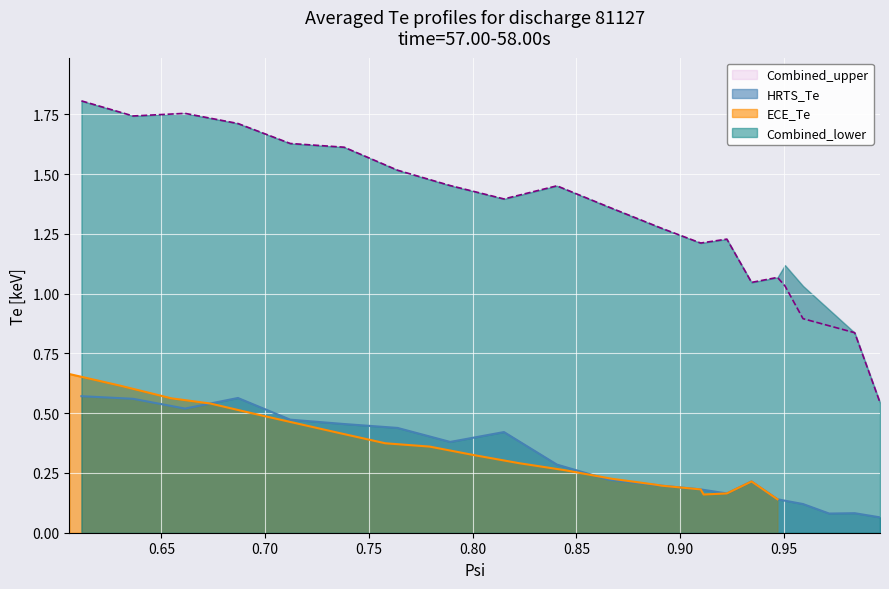

True or false: ECE_Te has more than 1 interior local peaks.

False